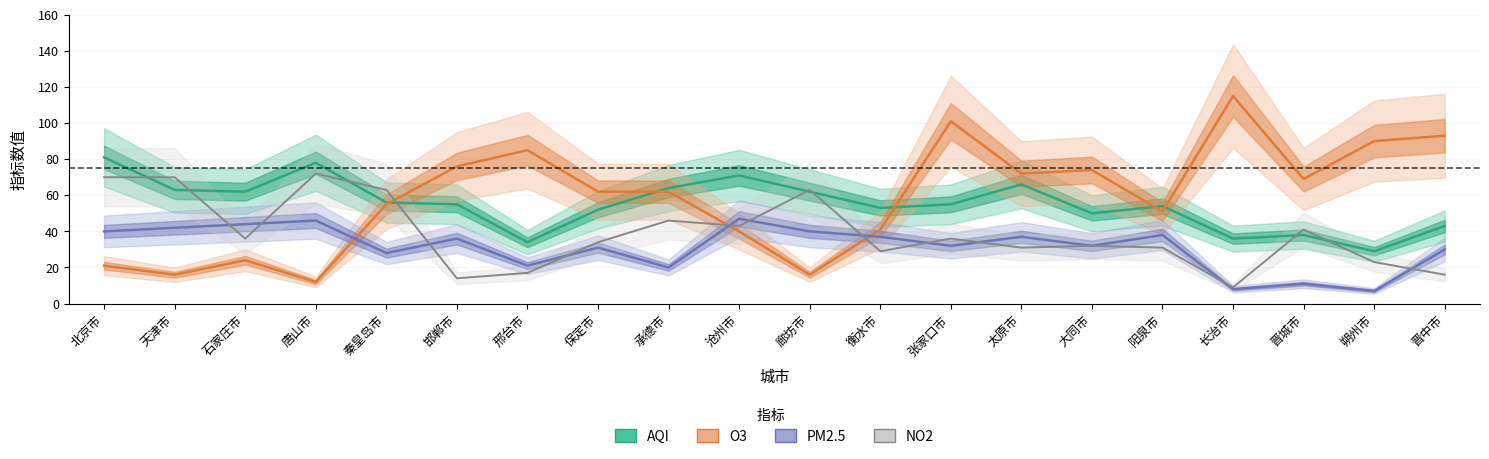

What is the minimum value shown in the chart?

7